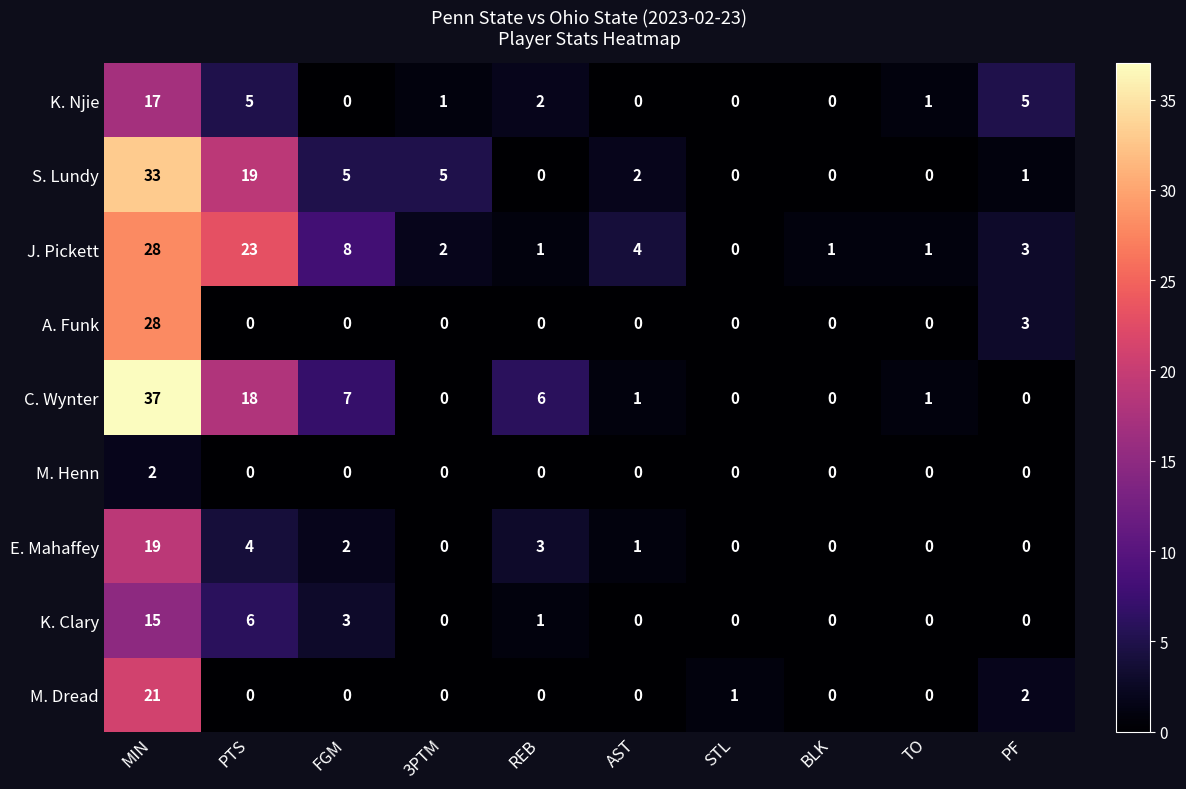

At which category does the chart reach its peak across all series?

MIN